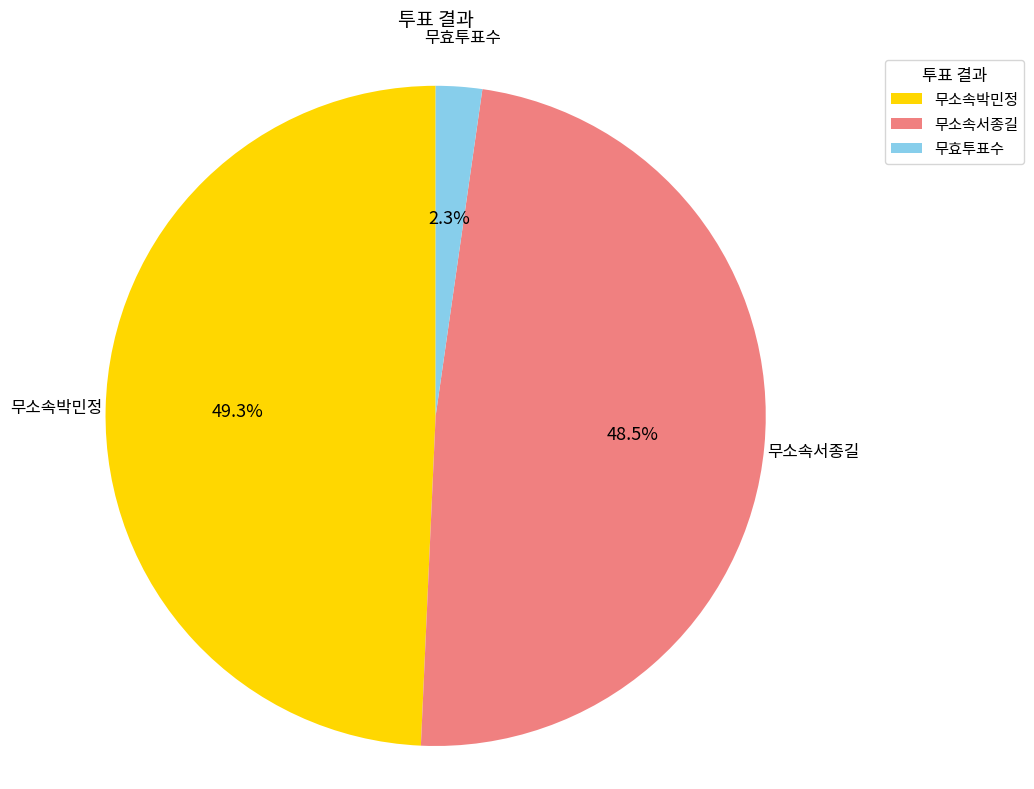

How many segments does this pie chart have?

3